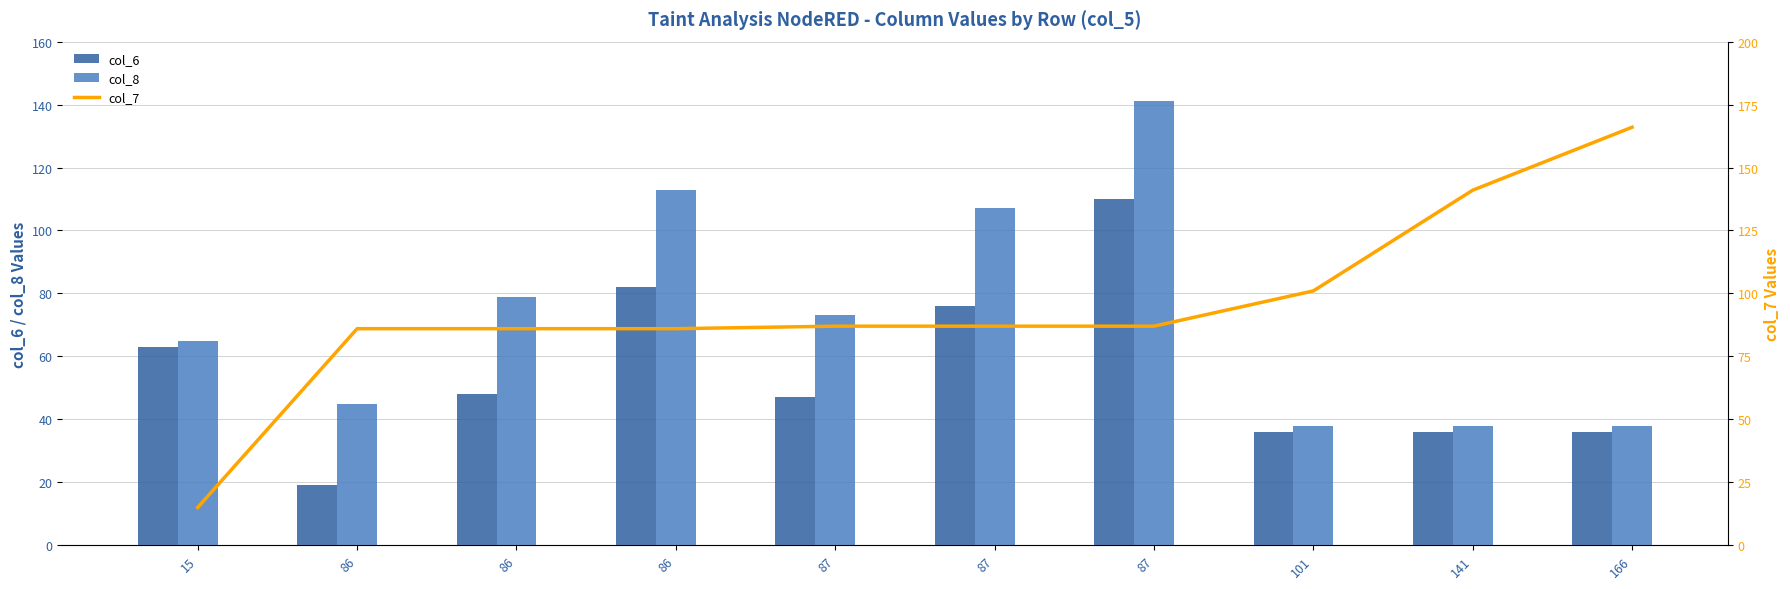

At which label is col_7 closest to 90?

87